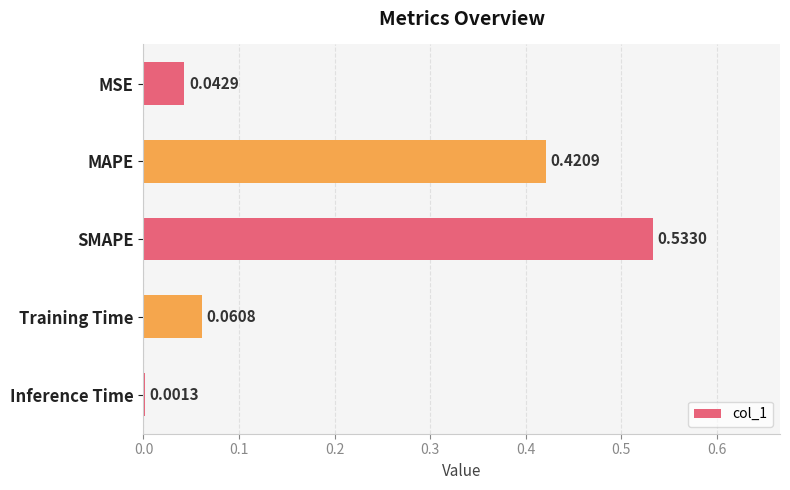

At which label is the value closest to 0?

Inference Time